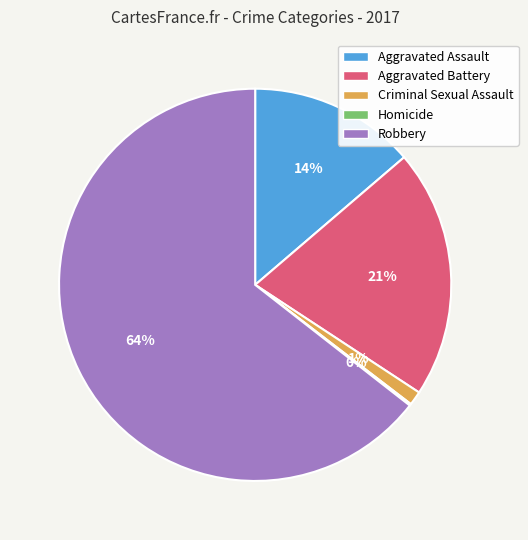

Which slice is the largest?

Robbery